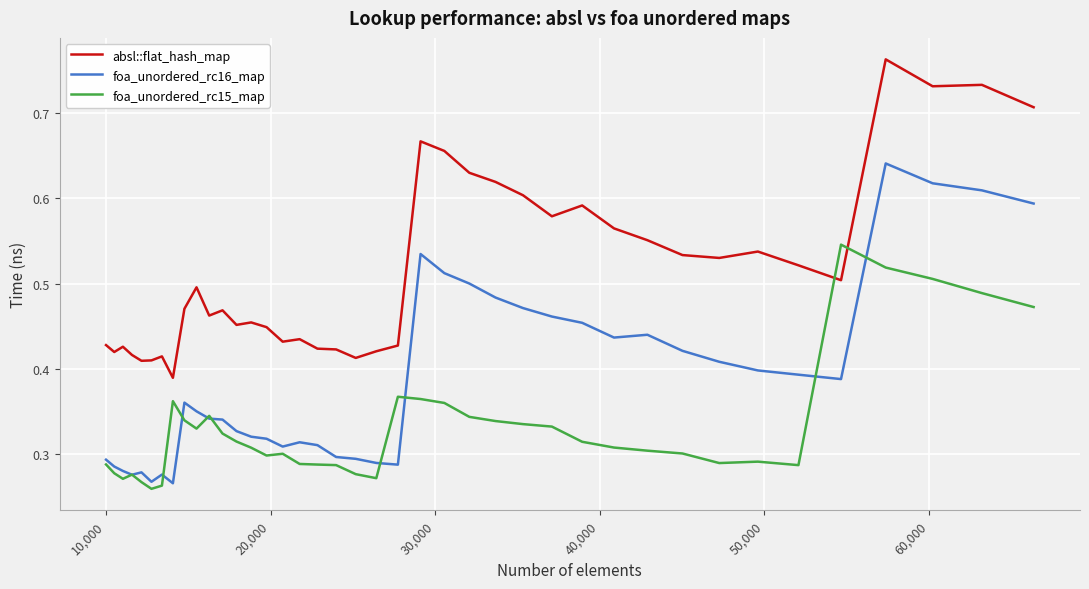

Which series has the largest total across all categories?

absl::flat_hash_map